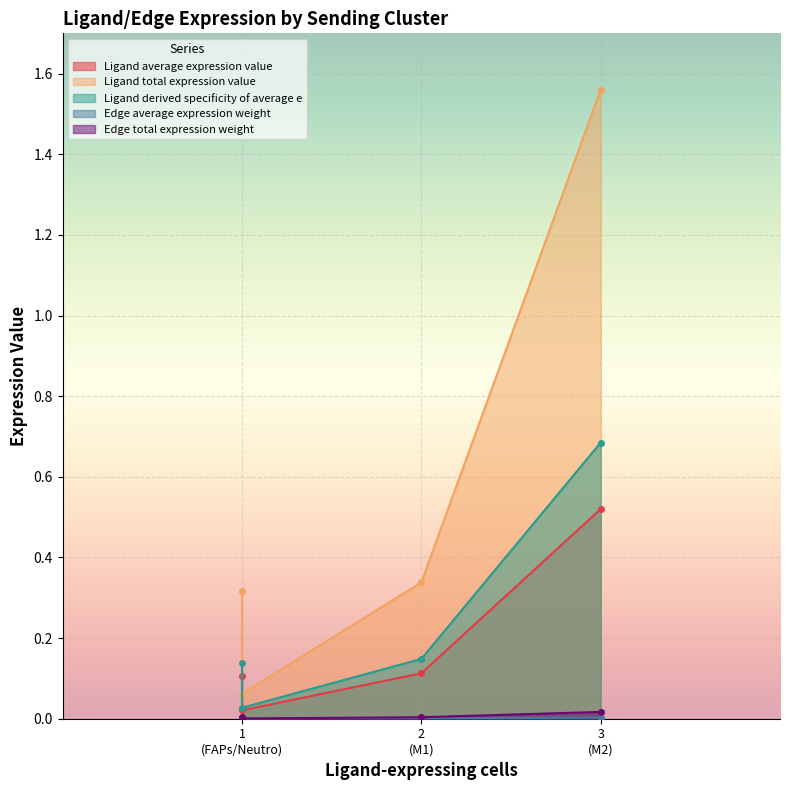

List the labels in order of Edge average expression weight value, largest first.

M2, M1, FAPs, Neutro